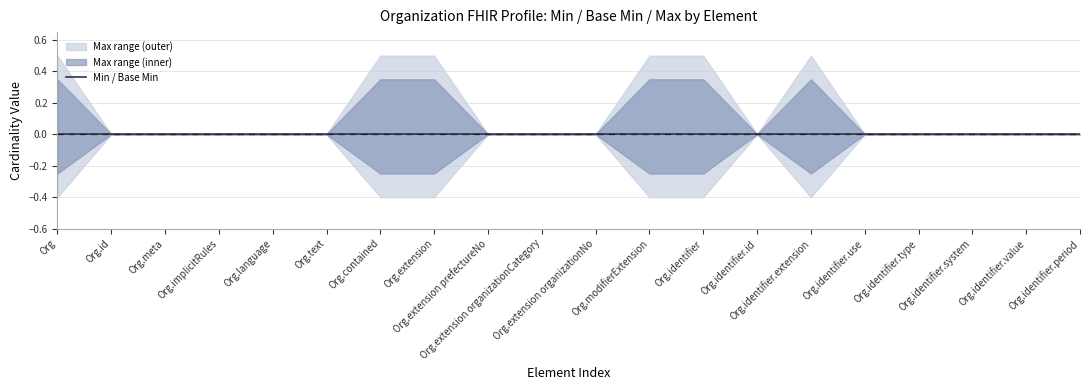

True or false: Max Numeric and Base Min cross at least once.

False